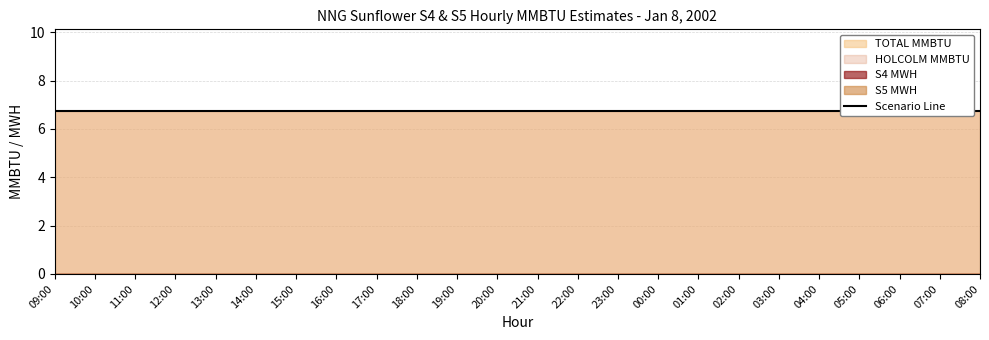

Which has a higher value, 07:00 or 23:00?

07:00